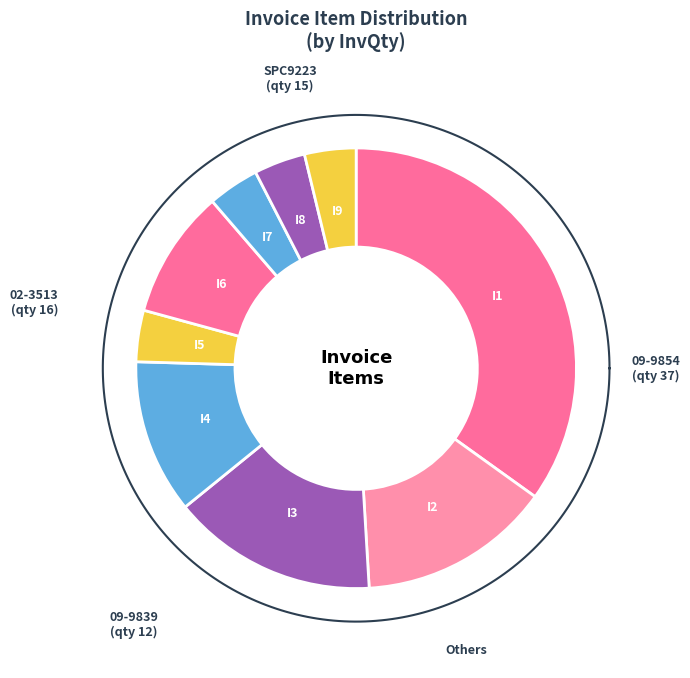

Is there a majority slice in this chart?

No